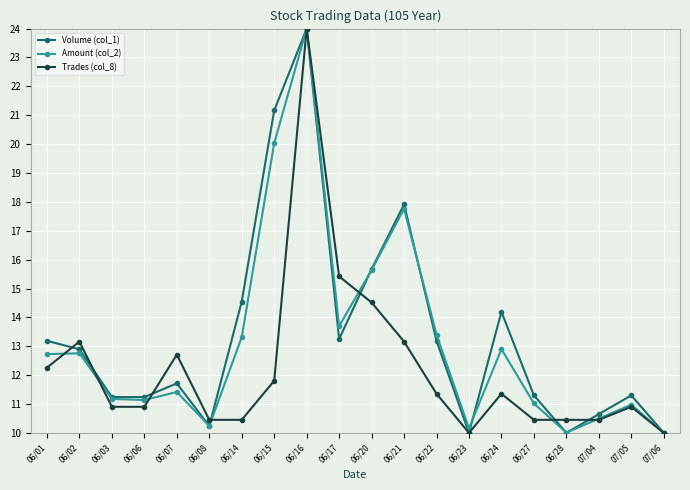

Does the chart display data point markers on the line(s)?

Yes